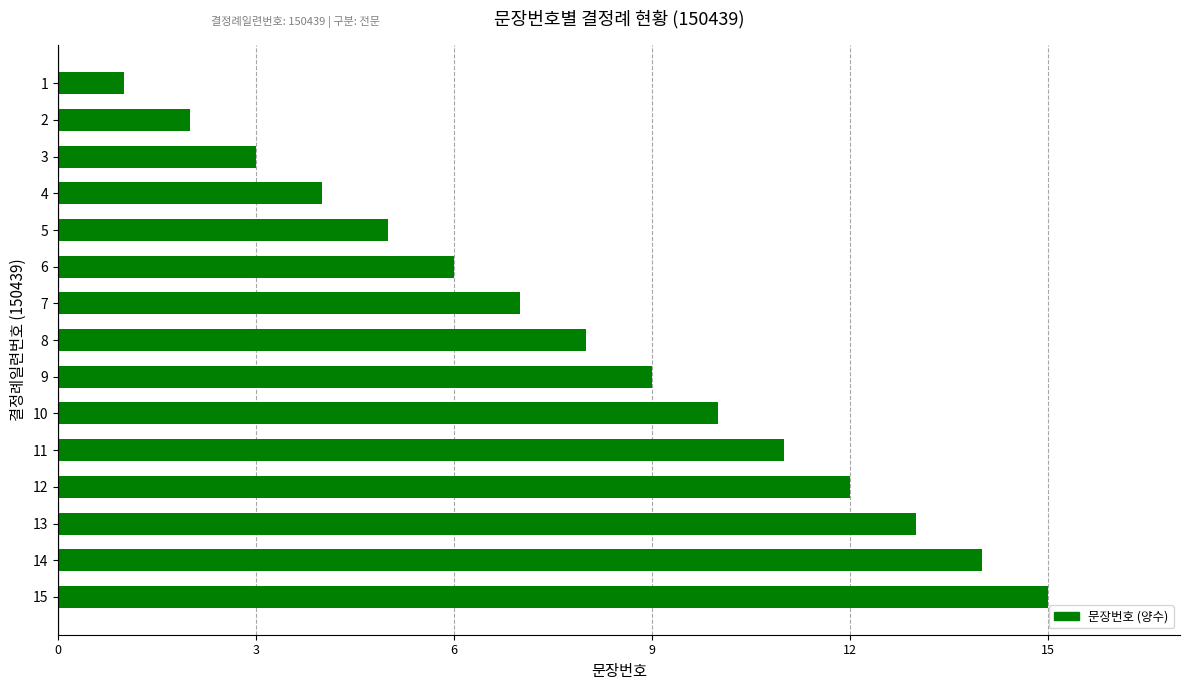

Does the chart contain any negative values?

No